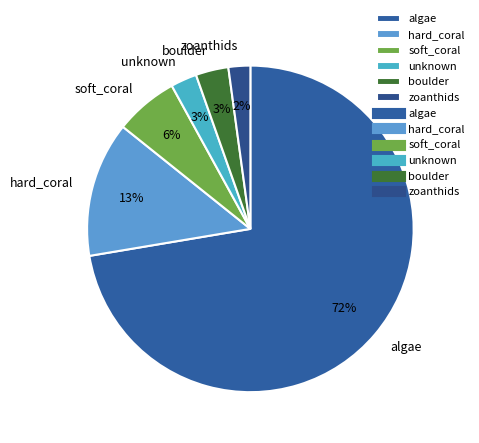

To the nearest percent, what portion does boulder represent?

3%